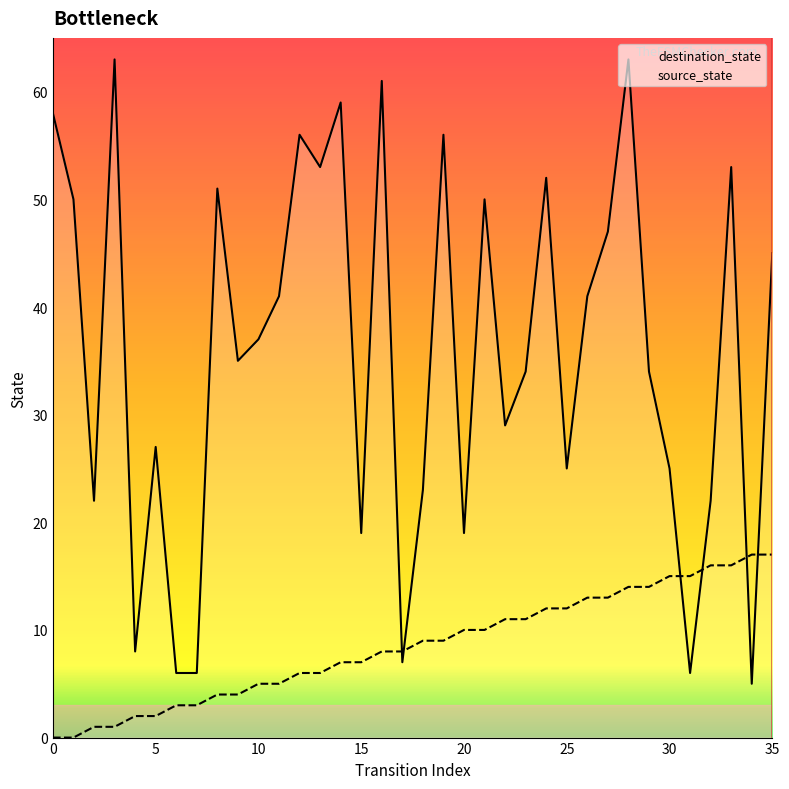

What is the sum of the source_state values at 12 and 25?

18